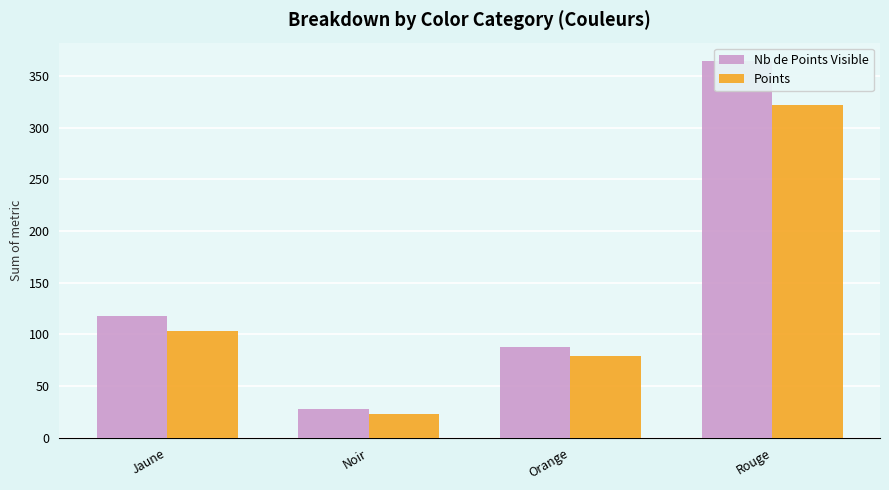

What is the difference between the Points values at Jaune and Noir?

80